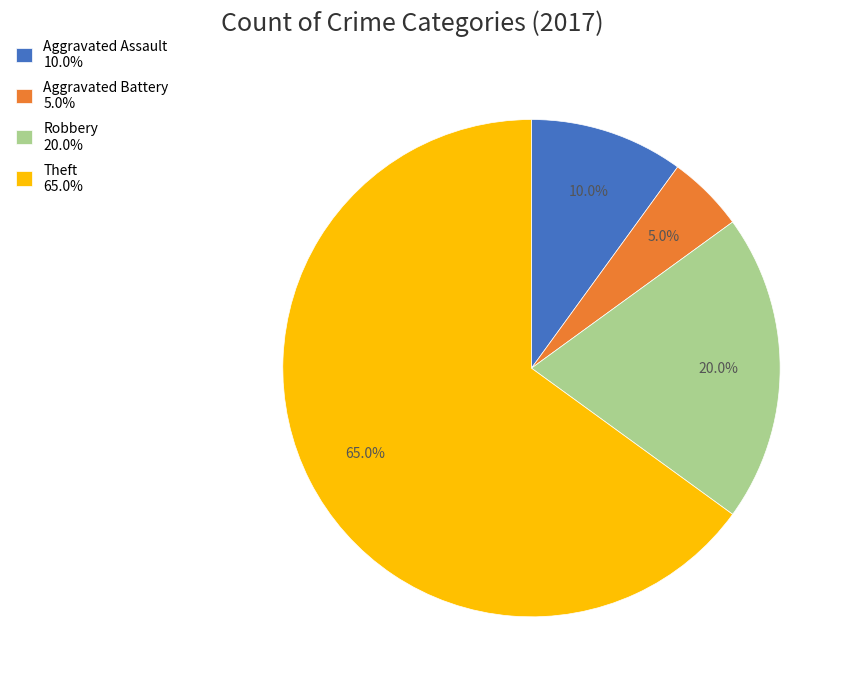

What portion of the pie excludes Aggravated Battery 5.0%?

95.0%